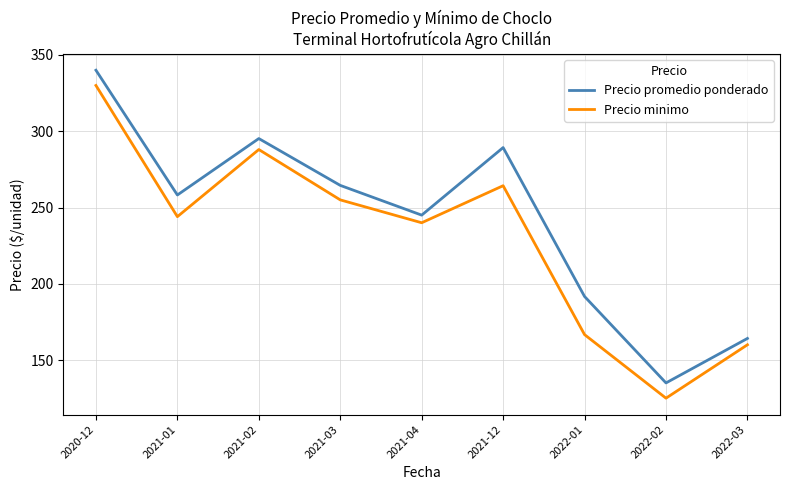

How many interior local valleys does the Precio minimo series have?

3